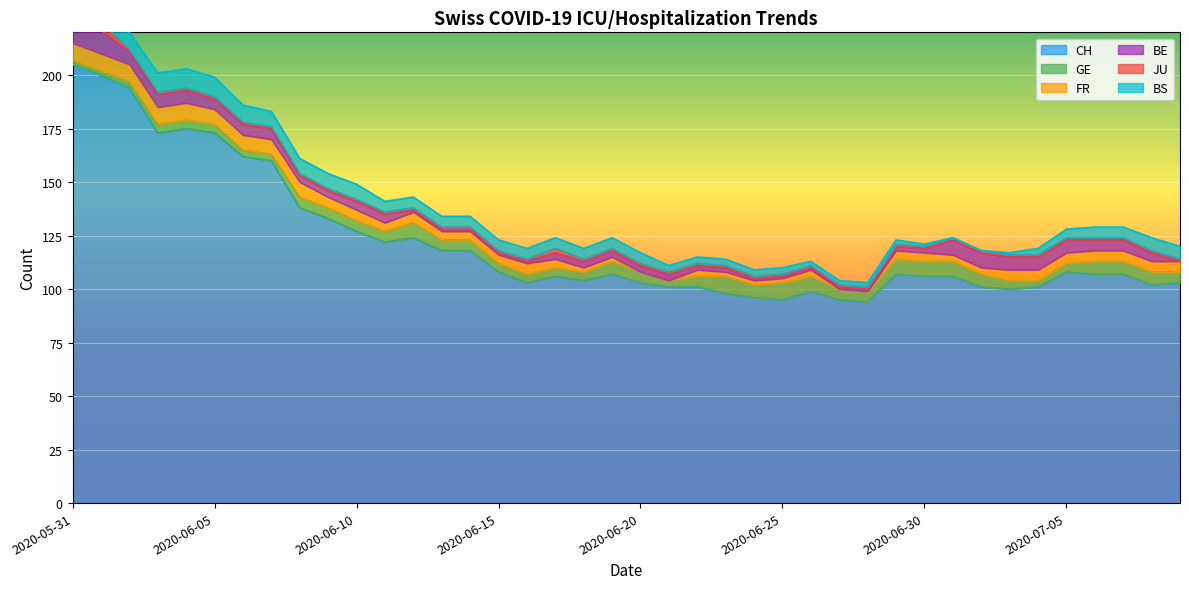

What is the value of the CH point at the 10th from the left?

133